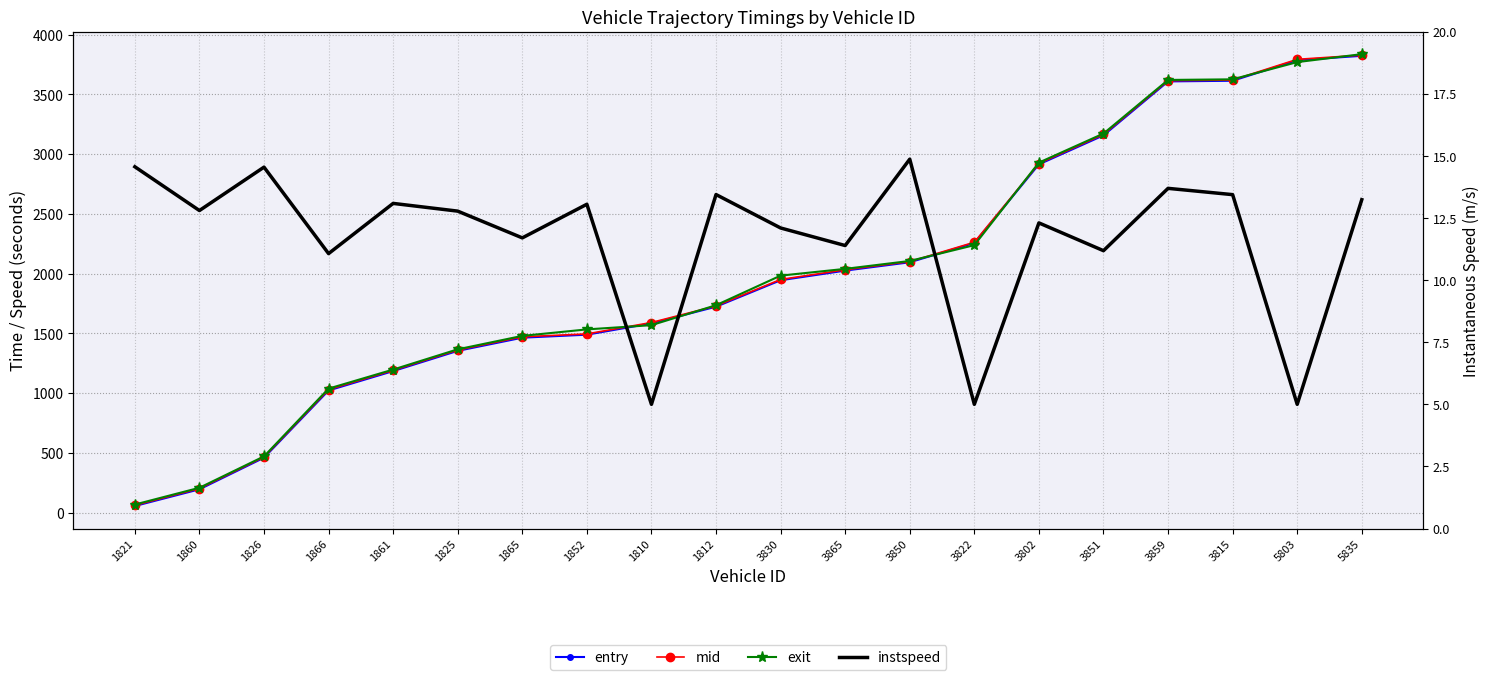

Reading left to right, extract all data points from this chart.

entry: 56.0	195.7	460.1	1022.6	1184.7	1353.9	1464.1	1489.2	1584.2	1723.3	1944.6	2025.2	2095.0	2256.5	2914.1	3156.5	3608.0	3613.5	3785.7	3822.0
mid: 61.6	202.1	465.6	1029.5	1191.1	1360.4	1471.3	1495.5	1591.1	1729.4	1951.0	2032.1	2100.4	2262.4	2921.0	3164.2	3614.1	3619.4	3792.6	3828.1
exit: 68.3	208.5	471.1	1038.1	1197.4	1366.8	1479.1	1533.4	1568.8	1735.7	1983.2	2039.8	2105.9	2238.1	2928.8	3171.7	3620.2	3625.4	3769.4	3835.9
instspeed: 14.6	12.8	14.5	11.1	13.1	12.8	11.7	13.1	5.0	13.4	12.1	11.4	14.9	5.0	12.3	11.2	13.7	13.4	5.0	13.2